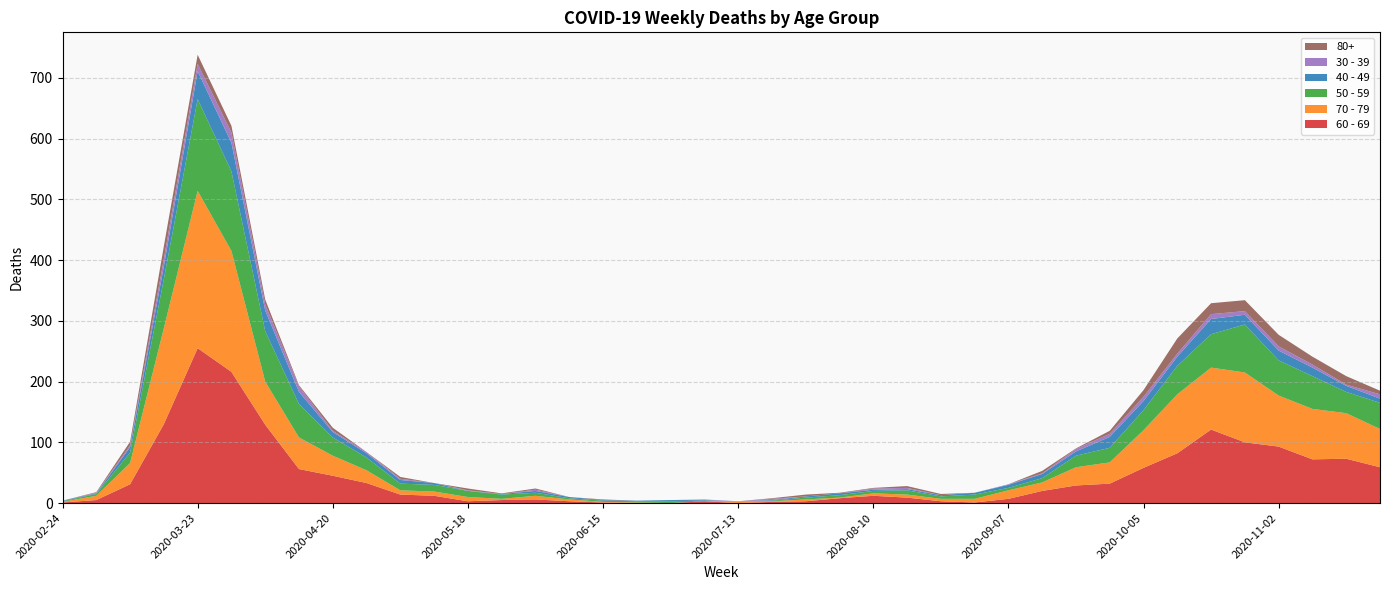

Reading left to right, extract all data points from this chart.

60 - 69: 2020-02-24=1	2020-03-02=5	2020-03-09=31	2020-03-16=130	2020-03-23=255	2020-03-30=216	2020-04-06=129	2020-04-13=56	2020-04-20=45	2020-04-27=33	2020-05-04=14	2020-05-11=12	2020-05-18=3	2020-05-25=5	2020-06-01=6	2020-06-08=3	2020-06-15=1	2020-06-22=0	2020-06-29=0	2020-07-06=3	2020-07-13=0	2020-07-20=2	2020-07-27=3	2020-08-03=8	2020-08-10=12	2020-08-17=9	2020-08-24=3	2020-08-31=1	2020-09-07=7	2020-09-14=20	2020-09-21=29	2020-09-28=32	2020-10-05=58	2020-10-12=82	2020-10-19=121	2020-10-26=100	2020-11-02=93	2020-11-09=72	2020-11-16=73	2020-11-23=59
70 - 79: 2020-02-24=1	2020-03-02=7	2020-03-09=35	2020-03-16=158	2020-03-23=259	2020-03-30=199	2020-04-06=71	2020-04-13=52	2020-04-20=33	2020-04-27=21	2020-05-04=7	2020-05-11=7	2020-05-18=7	2020-05-25=2	2020-06-01=6	2020-06-08=3	2020-06-15=1	2020-06-22=1	2020-06-29=0	2020-07-06=0	2020-07-13=3	2020-07-20=1	2020-07-27=3	2020-08-03=1	2020-08-10=4	2020-08-17=5	2020-08-24=4	2020-08-31=6	2020-09-07=14	2020-09-14=14	2020-09-21=30	2020-09-28=35	2020-10-05=62	2020-10-12=97	2020-10-19=102	2020-10-26=115	2020-11-02=84	2020-11-09=83	2020-11-16=75	2020-11-23=63
50 - 59: 2020-02-24=1	2020-03-02=3	2020-03-09=17	2020-03-16=81	2020-03-23=151	2020-03-30=131	2020-04-06=83	2020-04-13=55	2020-04-20=30	2020-04-27=21	2020-05-04=11	2020-05-11=11	2020-05-18=10	2020-05-25=7	2020-06-01=5	2020-06-08=2	2020-06-15=2	2020-06-22=2	2020-06-29=3	2020-07-06=1	2020-07-13=0	2020-07-20=1	2020-07-27=3	2020-08-03=4	2020-08-10=4	2020-08-17=7	2020-08-24=4	2020-08-31=7	2020-09-07=4	2020-09-14=7	2020-09-21=19	2020-09-28=24	2020-10-05=33	2020-10-12=47	2020-10-19=55	2020-10-26=79	2020-11-02=58	2020-11-09=54	2020-11-16=35	2020-11-23=43
40 - 49: 2020-02-24=1	2020-03-02=1	2020-03-09=9	2020-03-16=21	2020-03-23=46	2020-03-30=47	2020-04-06=34	2020-04-13=20	2020-04-20=9	2020-04-27=7	2020-05-04=6	2020-05-11=3	2020-05-18=0	2020-05-25=1	2020-06-01=3	2020-06-08=2	2020-06-15=1	2020-06-22=1	2020-06-29=2	2020-07-06=1	2020-07-13=0	2020-07-20=1	2020-07-27=2	2020-08-03=3	2020-08-10=2	2020-08-17=2	2020-08-24=2	2020-08-31=3	2020-09-07=5	2020-09-14=7	2020-09-21=7	2020-09-28=18	2020-10-05=15	2020-10-12=15	2020-10-19=25	2020-10-26=16	2020-11-02=16	2020-11-09=14	2020-11-16=10	2020-11-23=7
30 - 39: 2020-02-24=0	2020-03-02=1	2020-03-09=3	2020-03-16=12	2020-03-23=12	2020-03-30=17	2020-04-06=10	2020-04-13=9	2020-04-20=2	2020-04-27=2	2020-05-04=2	2020-05-11=0	2020-05-18=1	2020-05-25=0	2020-06-01=2	2020-06-08=0	2020-06-15=0	2020-06-22=0	2020-06-29=0	2020-07-06=1	2020-07-13=0	2020-07-20=2	2020-07-27=0	2020-08-03=0	2020-08-10=2	2020-08-17=2	2020-08-24=0	2020-08-31=0	2020-09-07=1	2020-09-14=1	2020-09-21=4	2020-09-28=5	2020-10-05=7	2020-10-12=5	2020-10-19=8	2020-10-26=6	2020-11-02=7	2020-11-09=5	2020-11-16=2	2020-11-23=7
80+: 2020-02-24=0	2020-03-02=1	2020-03-09=6	2020-03-16=21	2020-03-23=15	2020-03-30=11	2020-04-06=8	2020-04-13=2	2020-04-20=5	2020-04-27=0	2020-05-04=3	2020-05-11=0	2020-05-18=3	2020-05-25=1	2020-06-01=2	2020-06-08=0	2020-06-15=1	2020-06-22=0	2020-06-29=0	2020-07-06=0	2020-07-13=0	2020-07-20=1	2020-07-27=3	2020-08-03=1	2020-08-10=1	2020-08-17=3	2020-08-24=2	2020-08-31=0	2020-09-07=0	2020-09-14=4	2020-09-21=1	2020-09-28=5	2020-10-05=11	2020-10-12=25	2020-10-19=18	2020-10-26=18	2020-11-02=19	2020-11-09=13	2020-11-16=14	2020-11-23=6